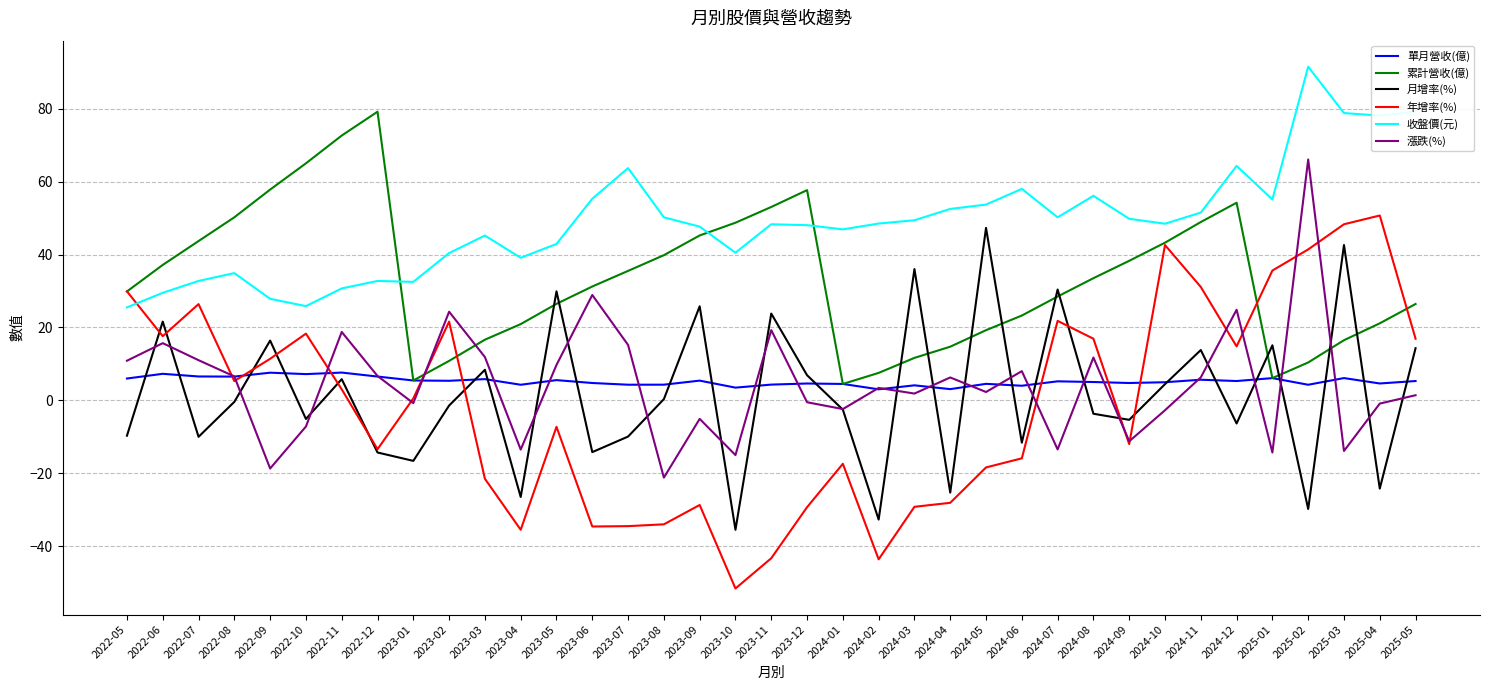

Is the value of 累計營收(億) at 2024-07 greater than the value of 漲跌(%) at 2025-05?

Yes